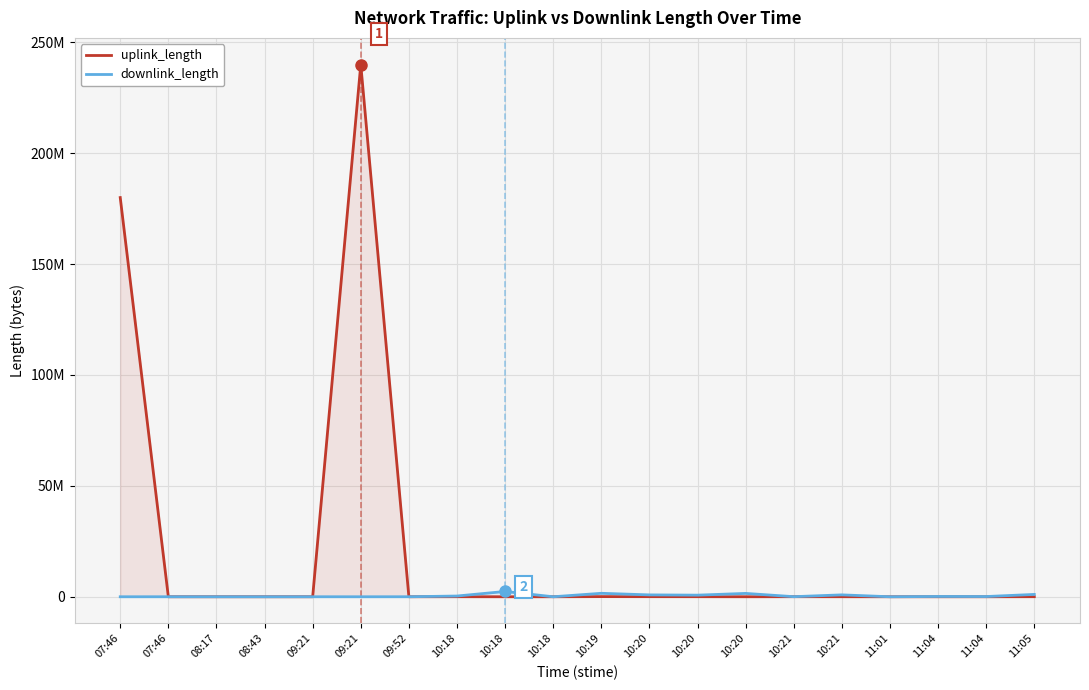

What is the approximate value of uplink_length at 10:19?

69760